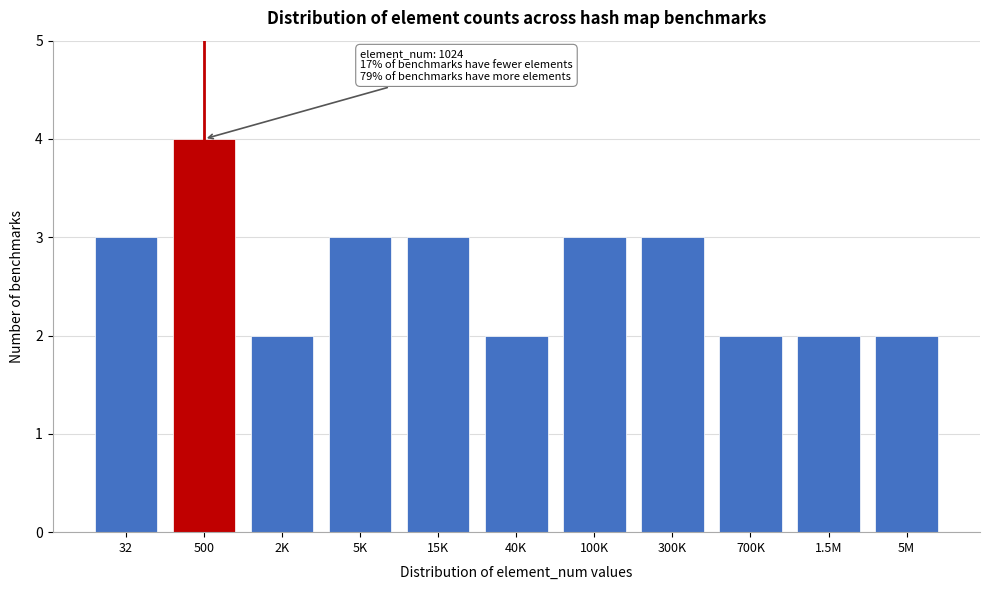

Reading right to left, what are all the values shown in this chart?

5M=2	1.5M=2	700K=2	300K=3	100K=3	40K=2	15K=3	5K=3	2K=2	500=4	32=3